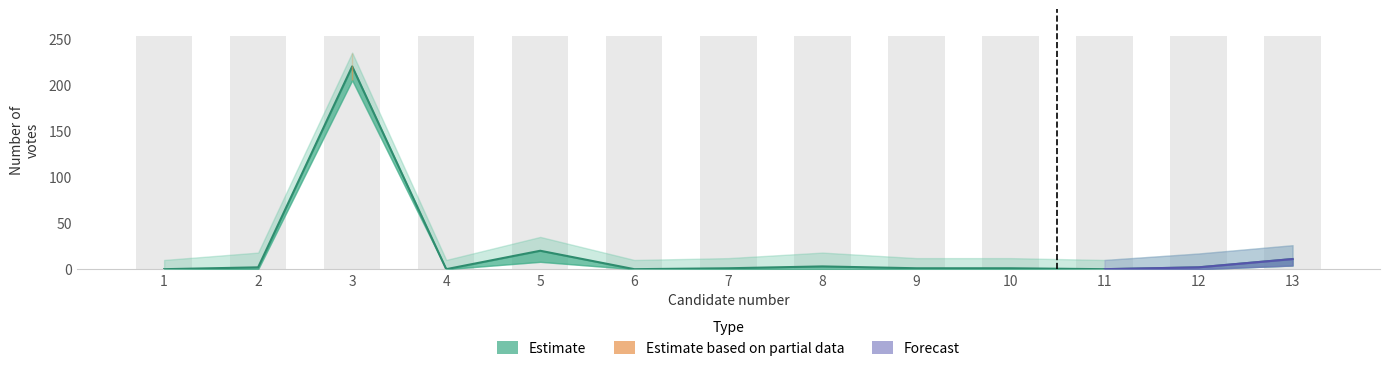

Reading right to left, what are all the values shown in this chart?

13=11	12=2	11=0	10=1	9=1	8=3	7=1	6=0	5=20	4=0	3=220	2=2	1=0